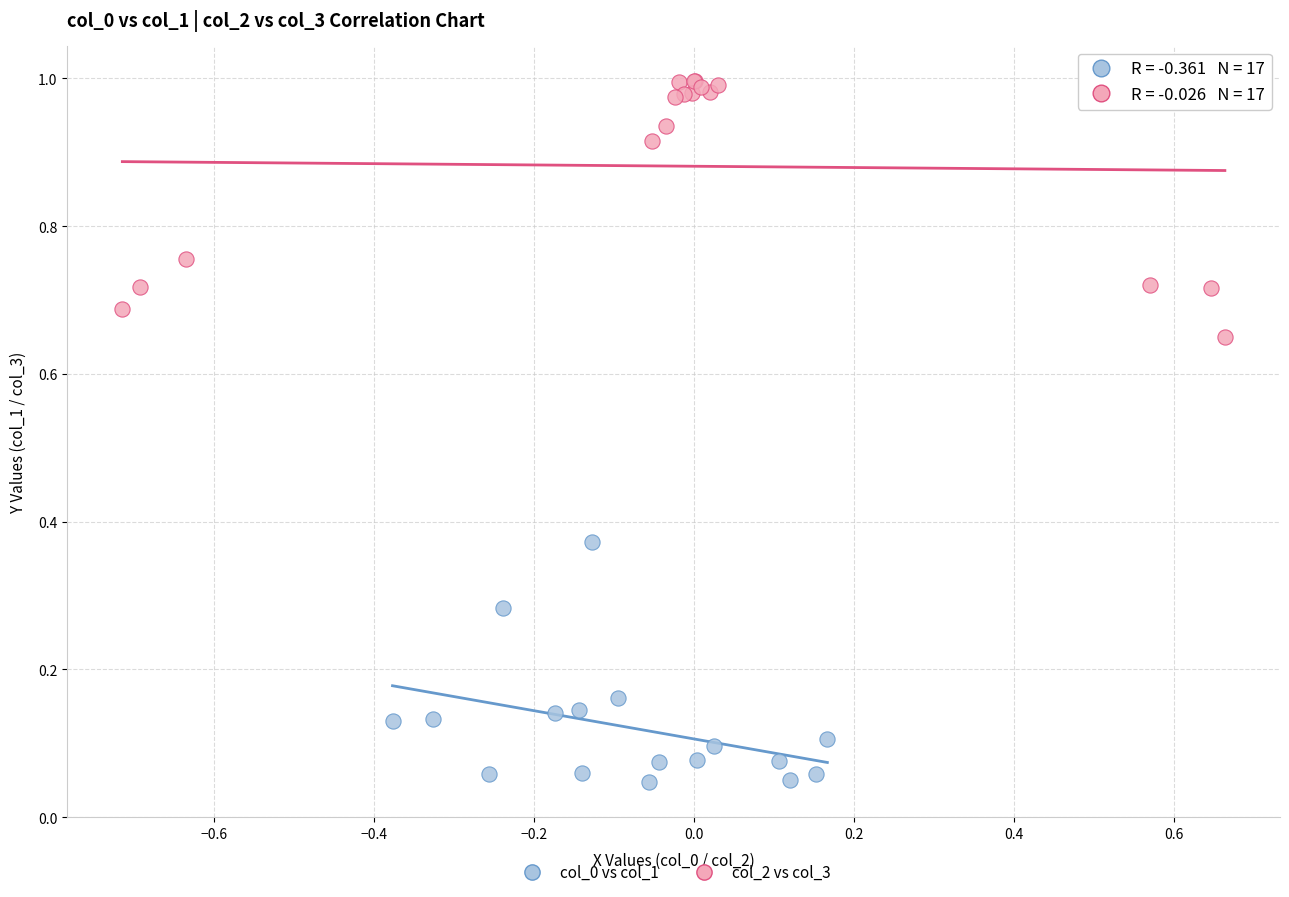

Which series reaches the maximum Y coordinate?

col_2 vs col_3